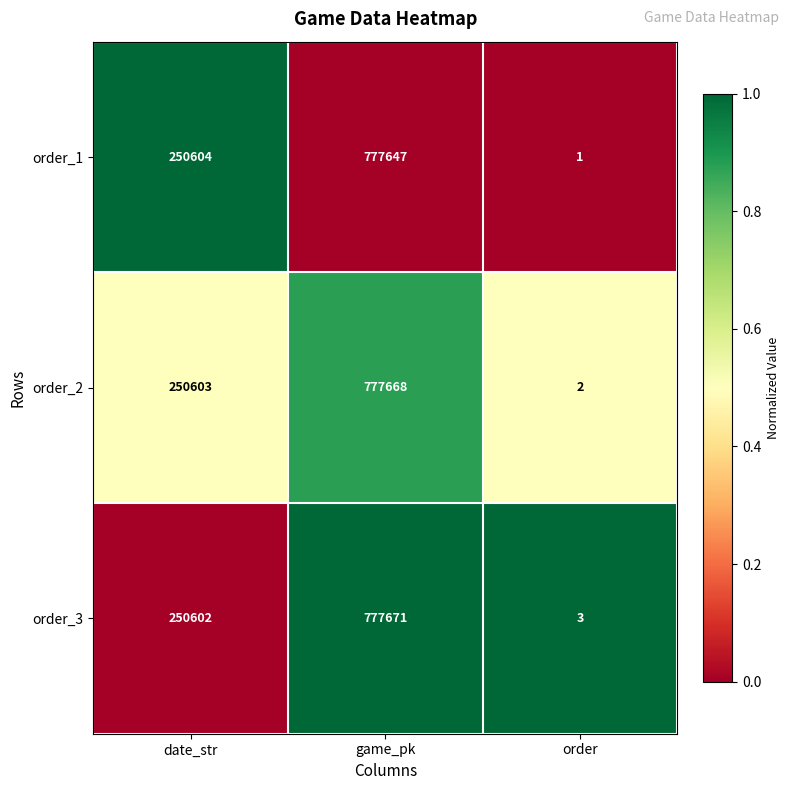

Rank the series at date_str from lowest to highest value.

order_3, order_2, order_1